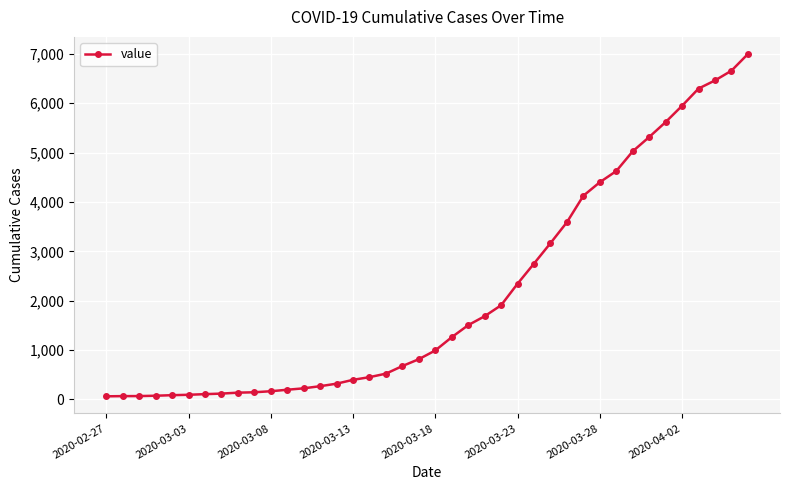

What is the average value?

2142